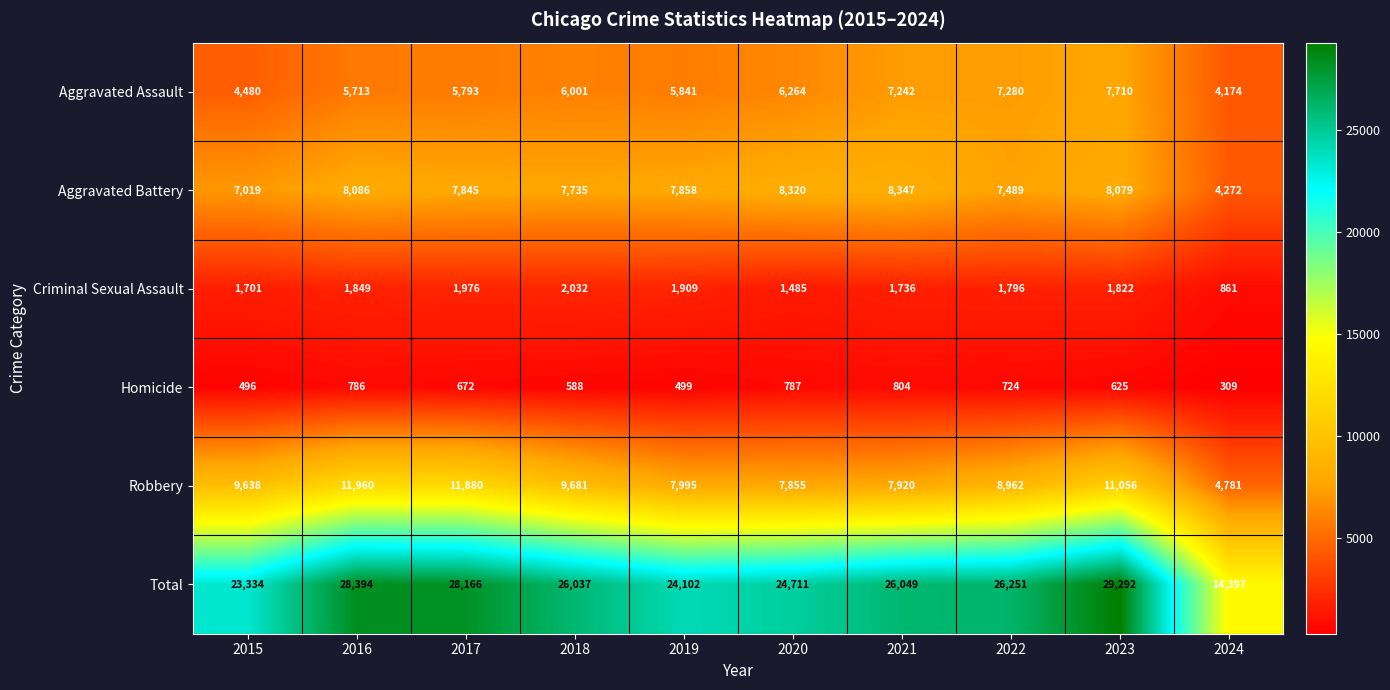

What is the maximum value shown in the chart?

29292